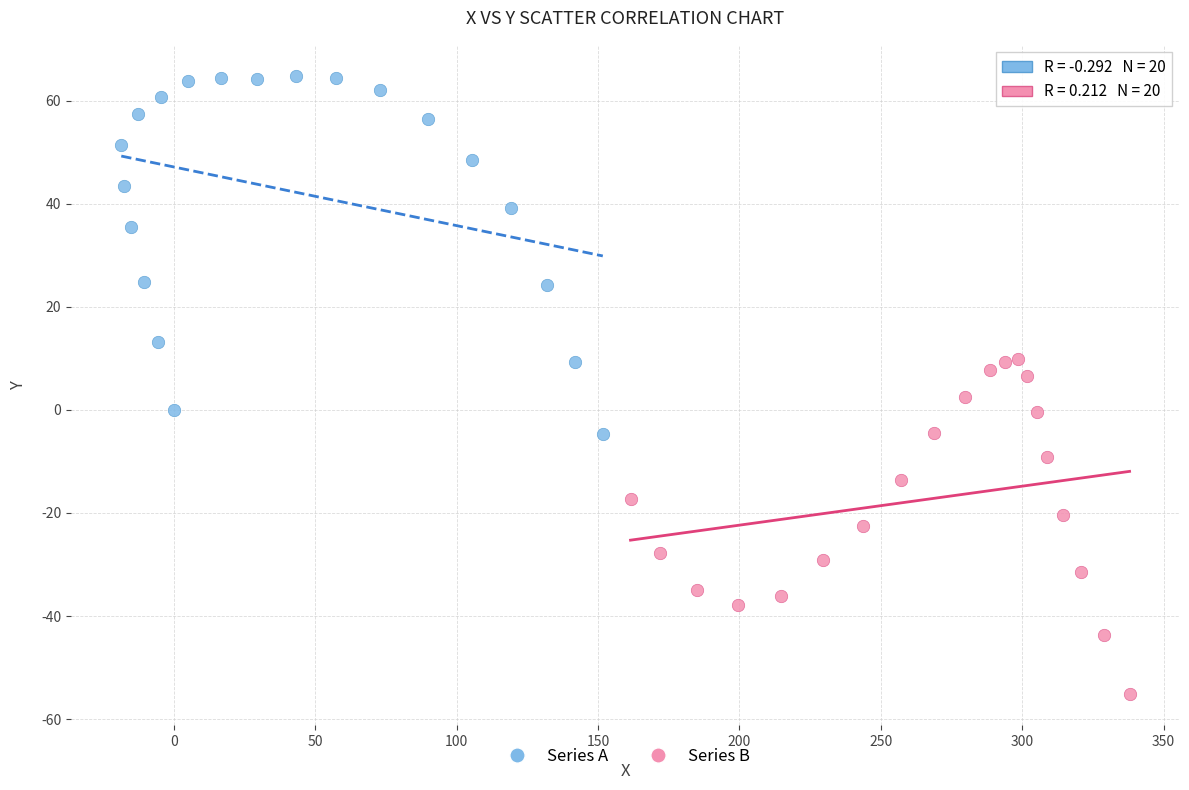

Which series contains the highest Y value?

Series A